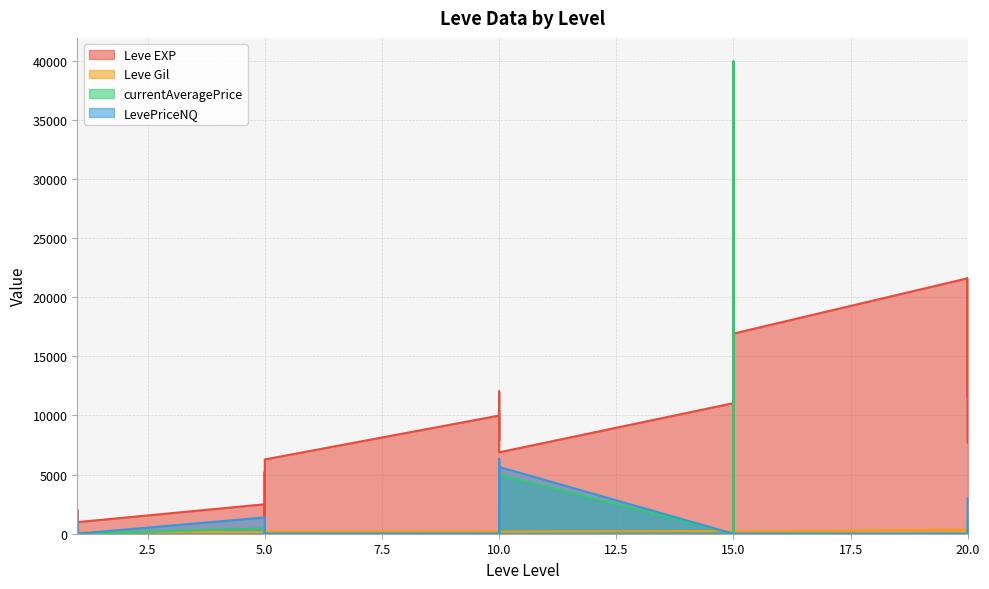

True or false: Leve EXP has more than 1 interior local peaks.

True